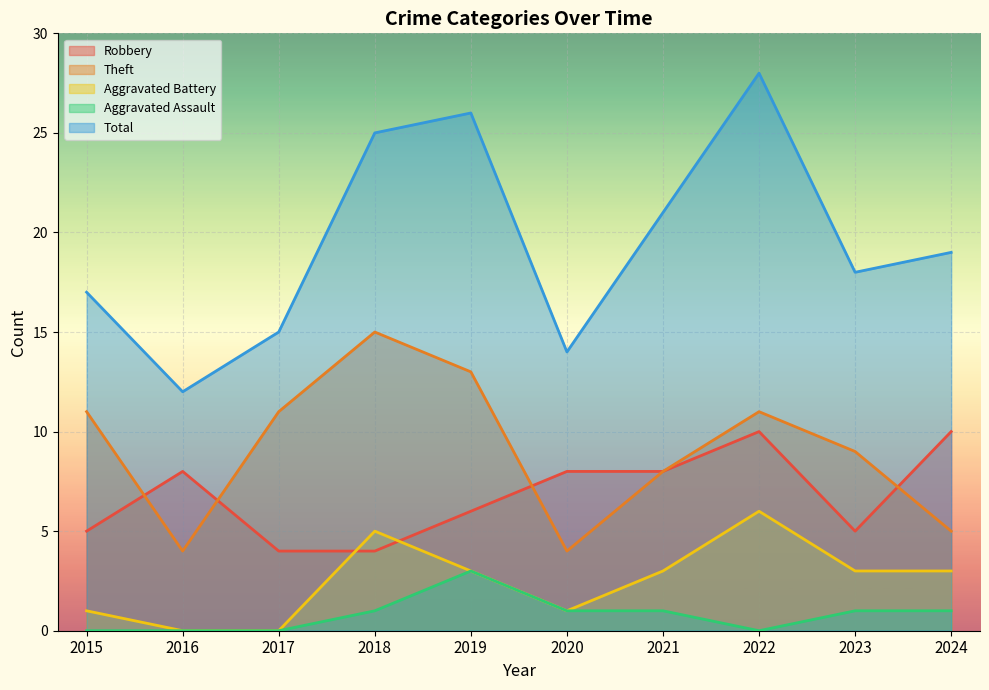

Which series ends up on top after the final intersection of Aggravated Battery and Robbery?

Robbery